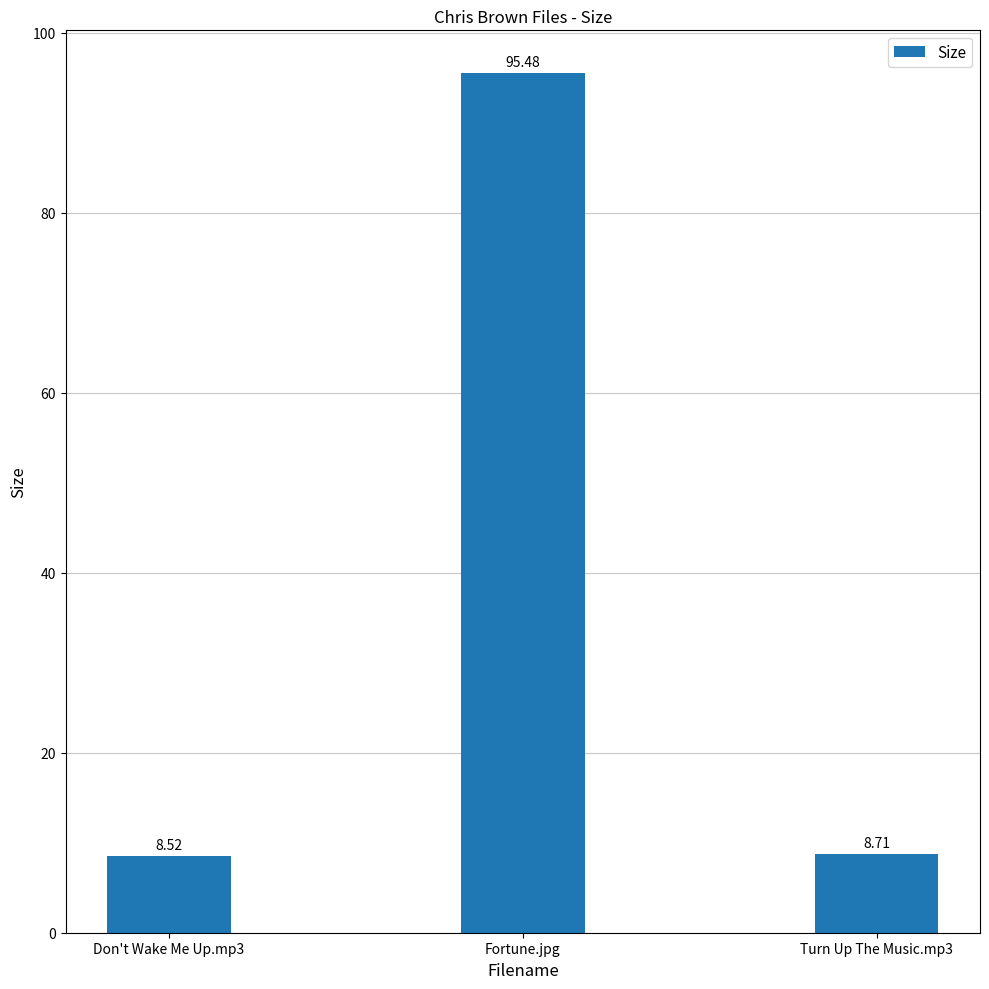

Reading left to right, what are all the values shown in this chart?

Don't Wake Me Up.mp3=8.5	Fortune.jpg=95.5	Turn Up The Music.mp3=8.7